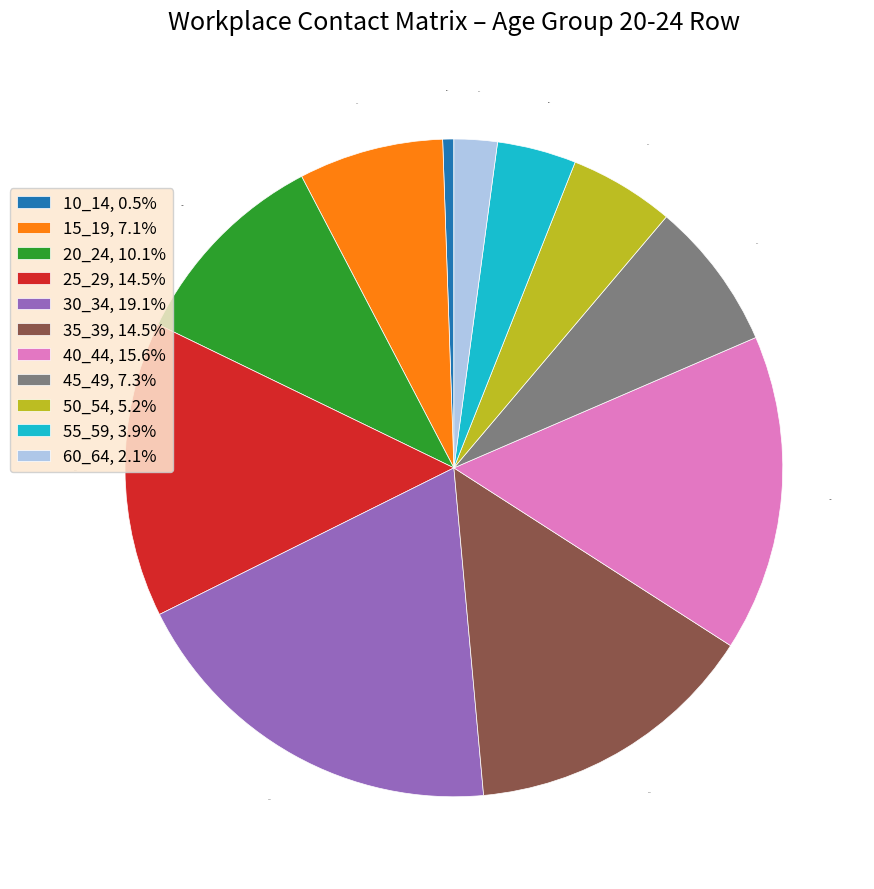

How much of the chart is everything except 60_64?

97.9%